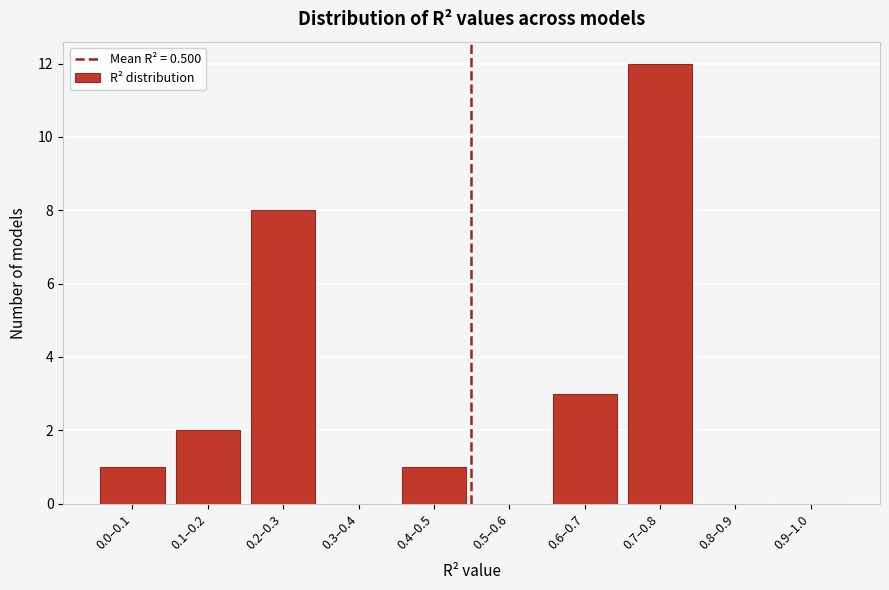

Reading left to right, extract all data points from this chart.

0.0–0.1=1	0.1–0.2=2	0.2–0.3=8	0.3–0.4=0	0.4–0.5=1	0.5–0.6=0	0.6–0.7=3	0.7–0.8=12	0.8–0.9=0	0.9–1.0=0